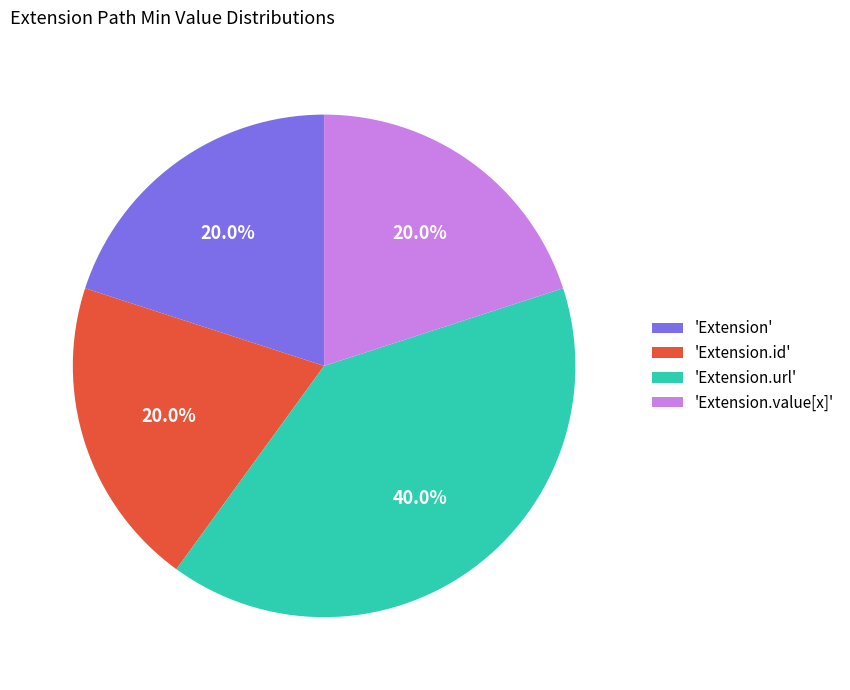

How much of the chart is everything except 'Extension.id'?

80.0%